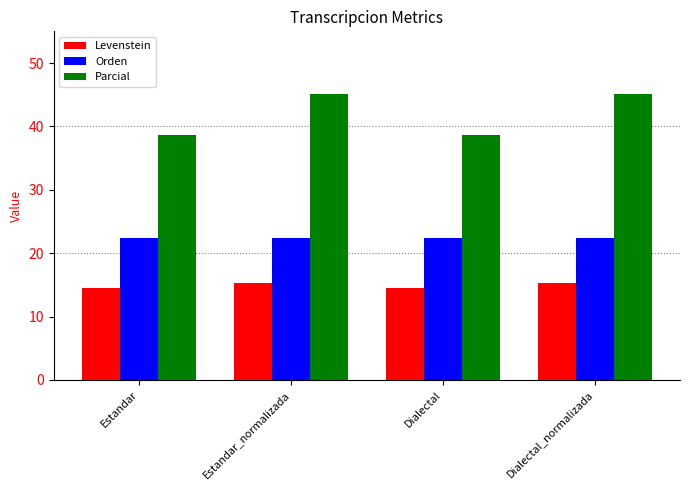

At which label does Parcial first exceed 45?

Estandar_normalizada